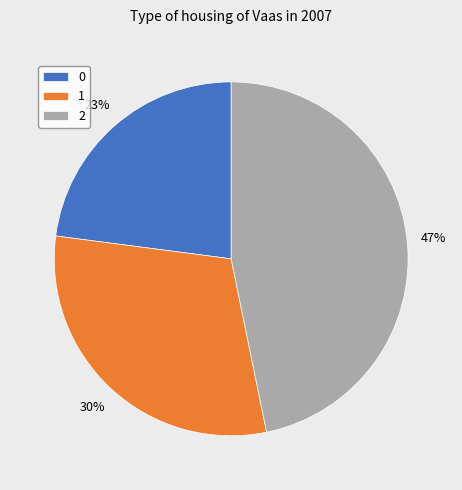

What percentage is the 1 slice, to the nearest percent?

30%